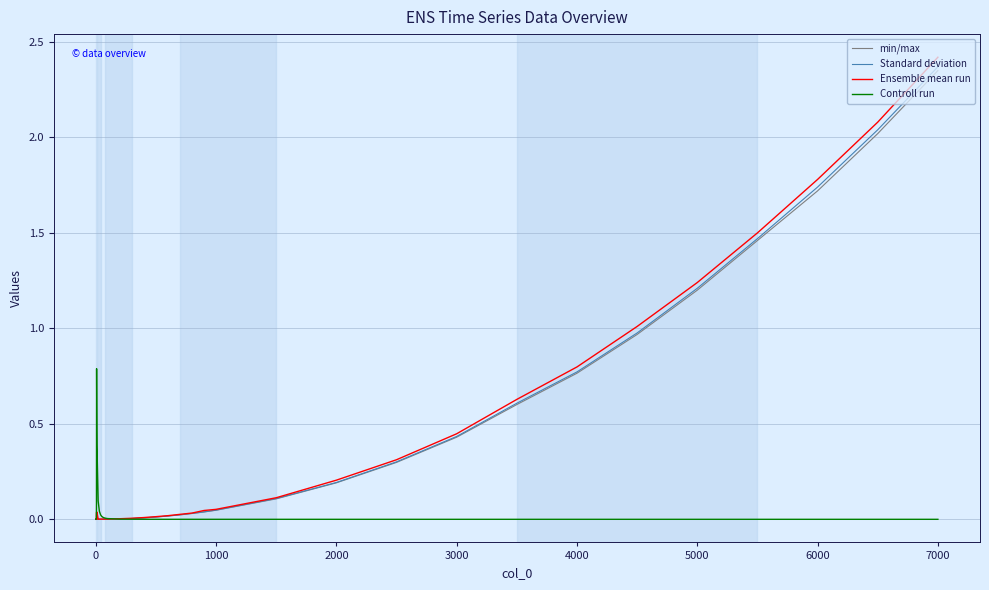

Which series has the largest range (max minus min)?

Ensemble mean run